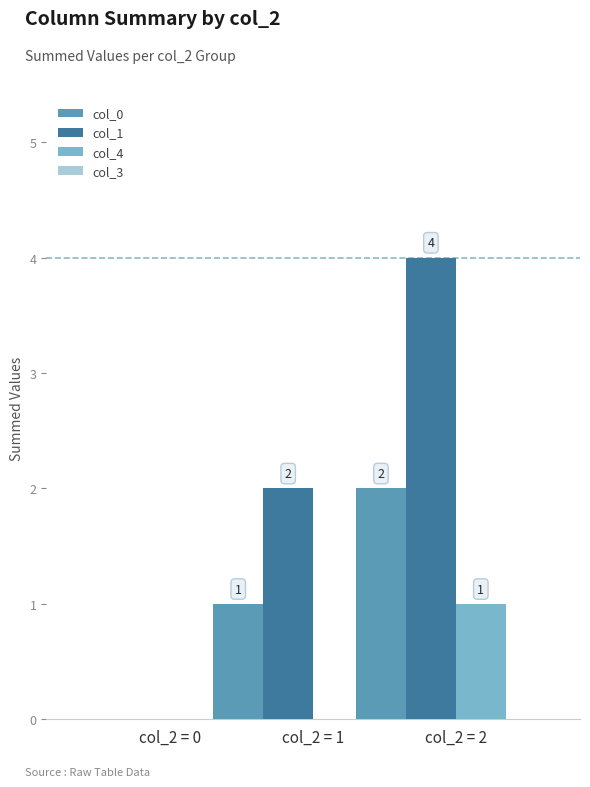

Which series has the largest total across all categories?

col_1